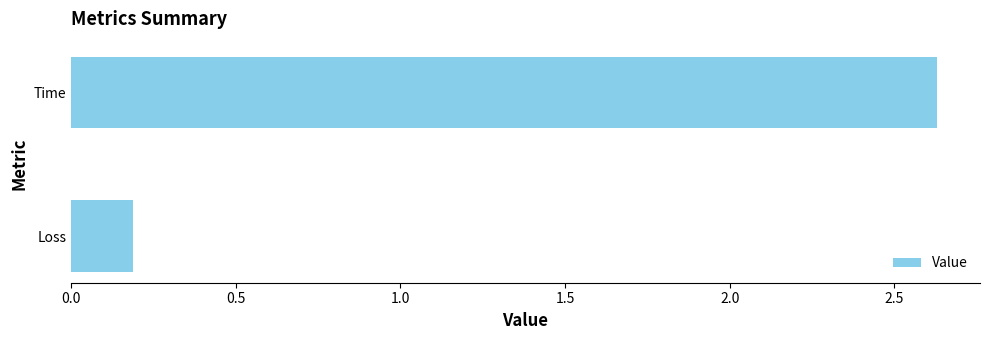

True or false: the data shows 0.2 at Loss.

True